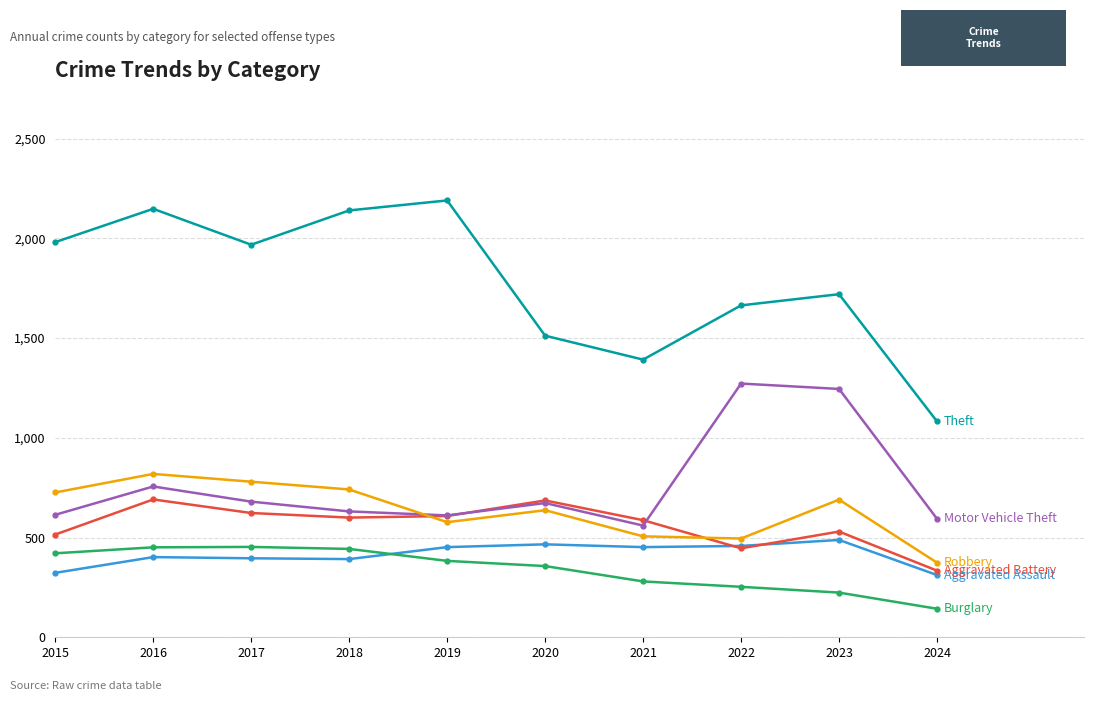

What is the difference between the highest and lowest values at 2021?

1112